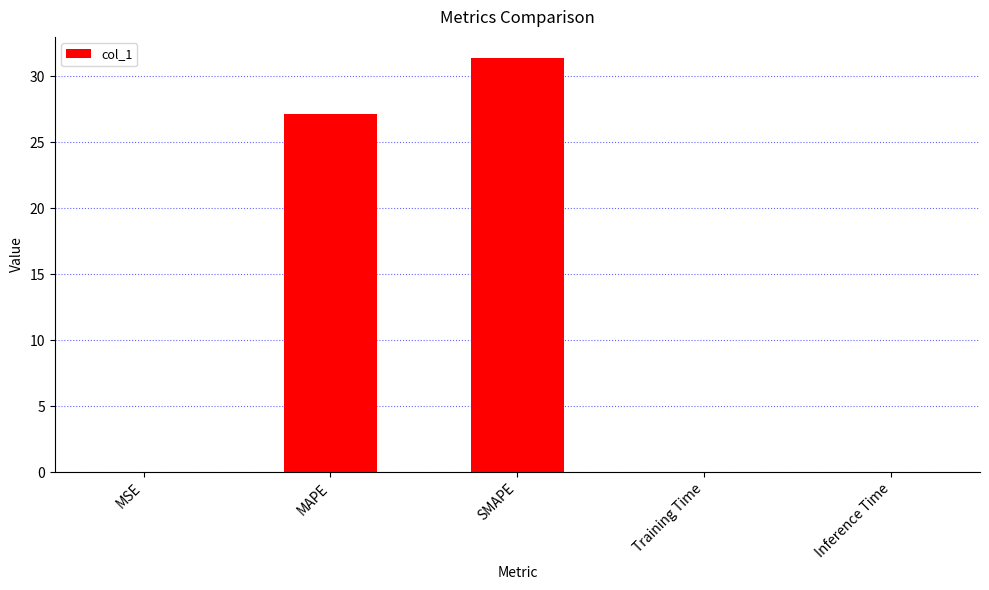

True or false: the data shows 47.7 at SMAPE.

False